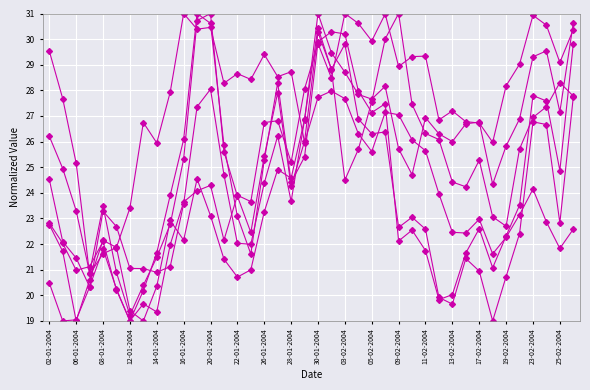

What is the minimum value shown in the chart?

19.0